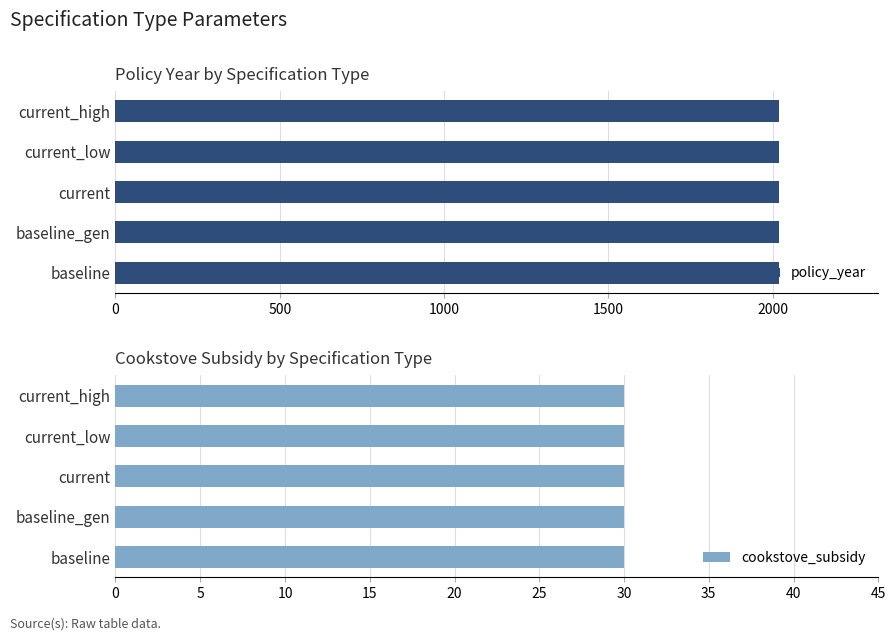

How many groups of bars are there?

5